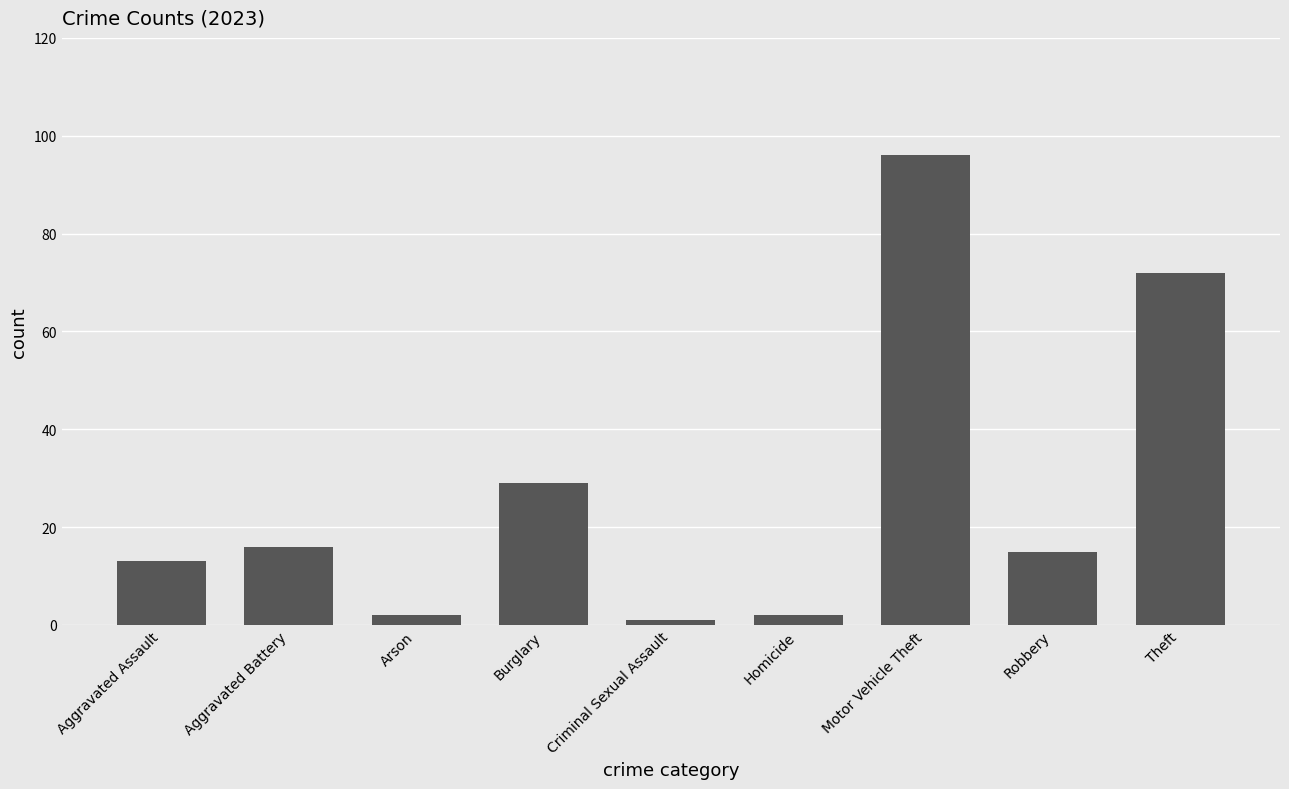

What is the average value?

27